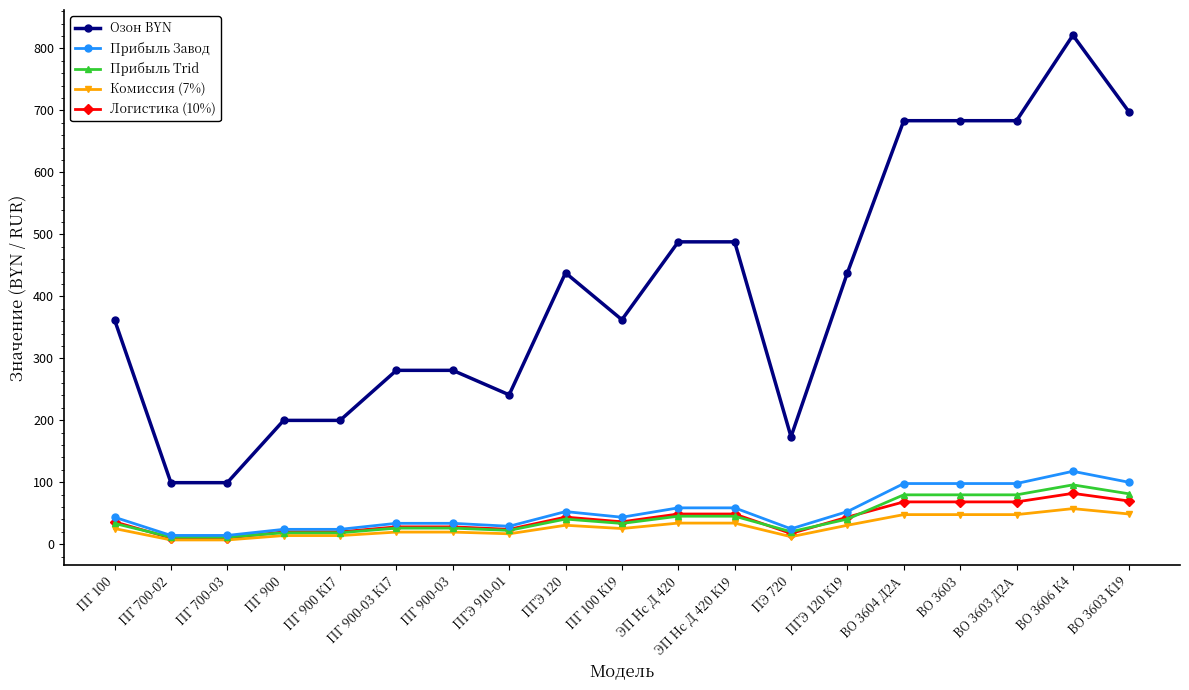

What is the label of the 1st point from the left?

ПГ 100